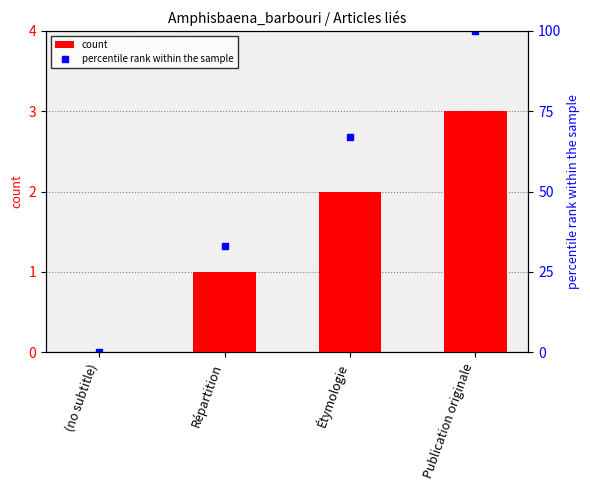

At Étymologie, list the series in order from smallest to largest.

count, percentile rank within the sample